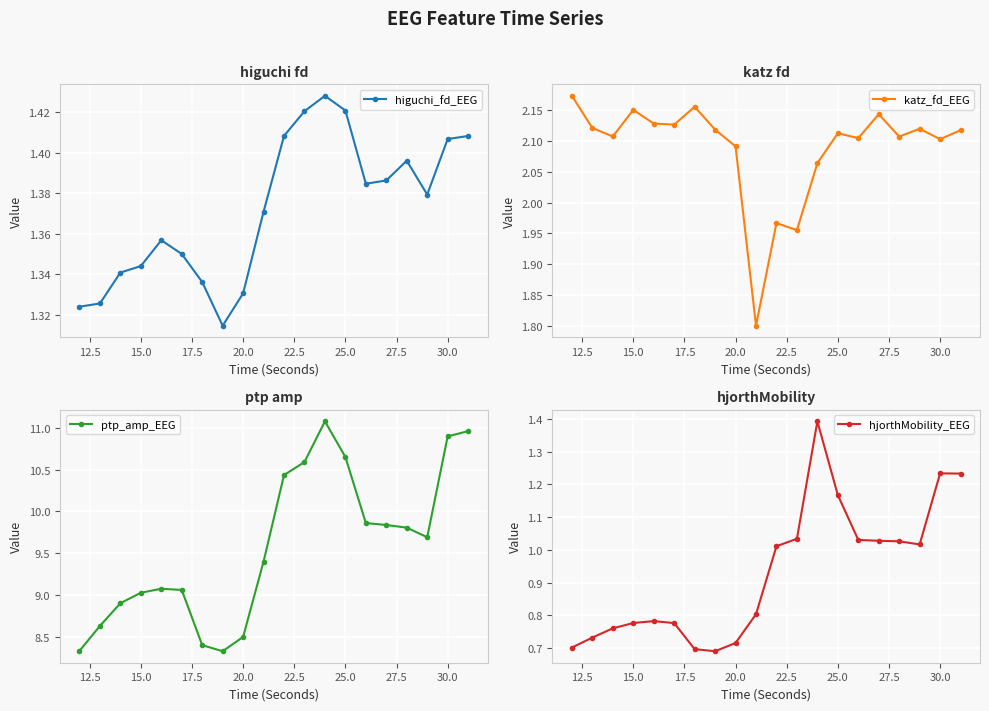

Which series has the largest range (max minus min)?

ptp_amp_EEG